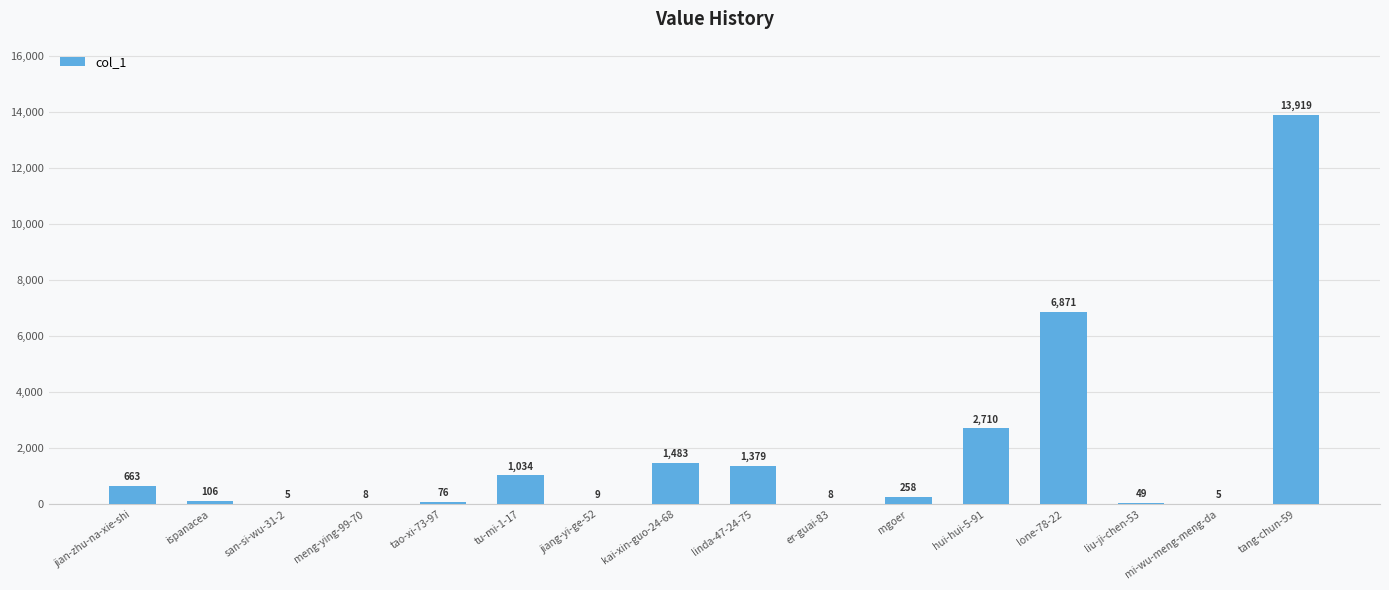

Where is the data nearest to the value 6962?

lone-78-22